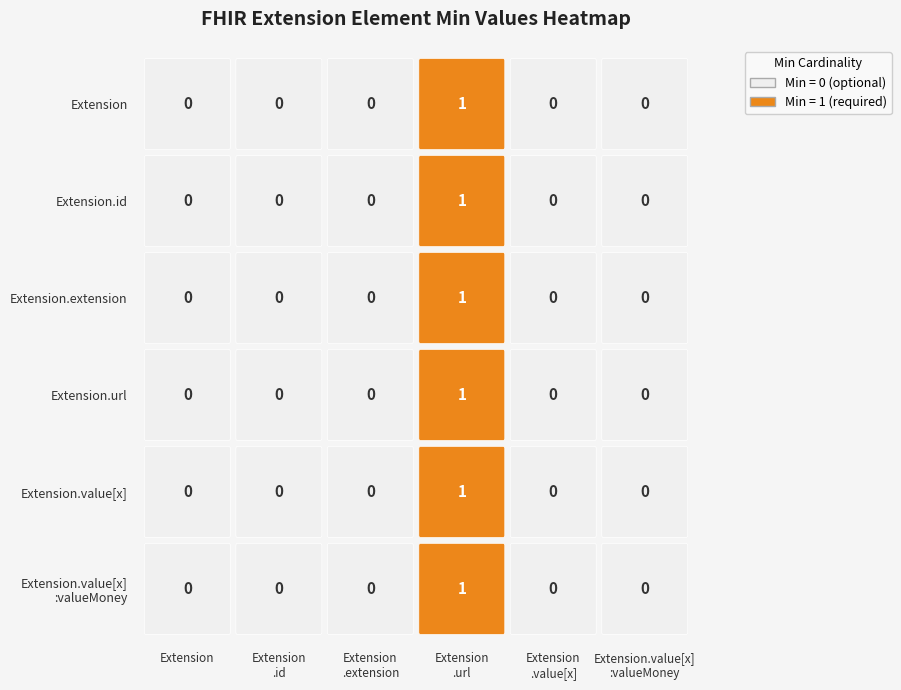

List the series in order of their peak value, highest first.

Extension, Extension.id, Extension.extension, Extension.url, Extension.value[x], Extension.value[x]:valueMoney